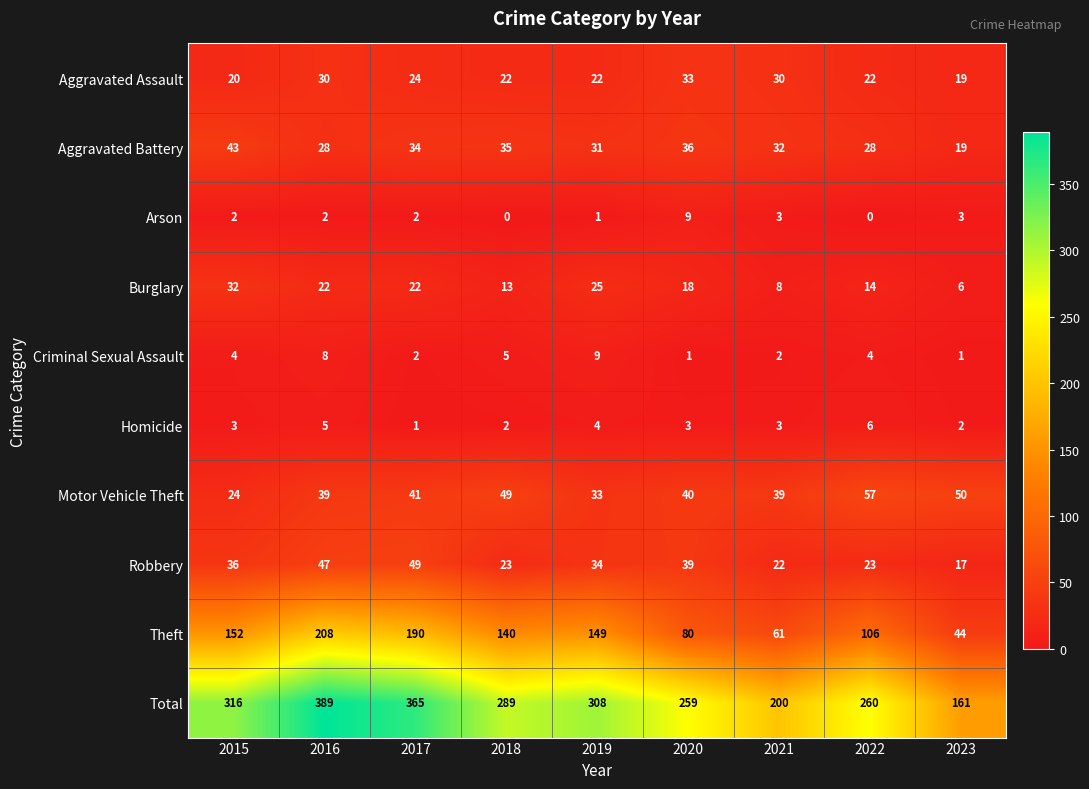

Which series has the widest spread of values?

Total